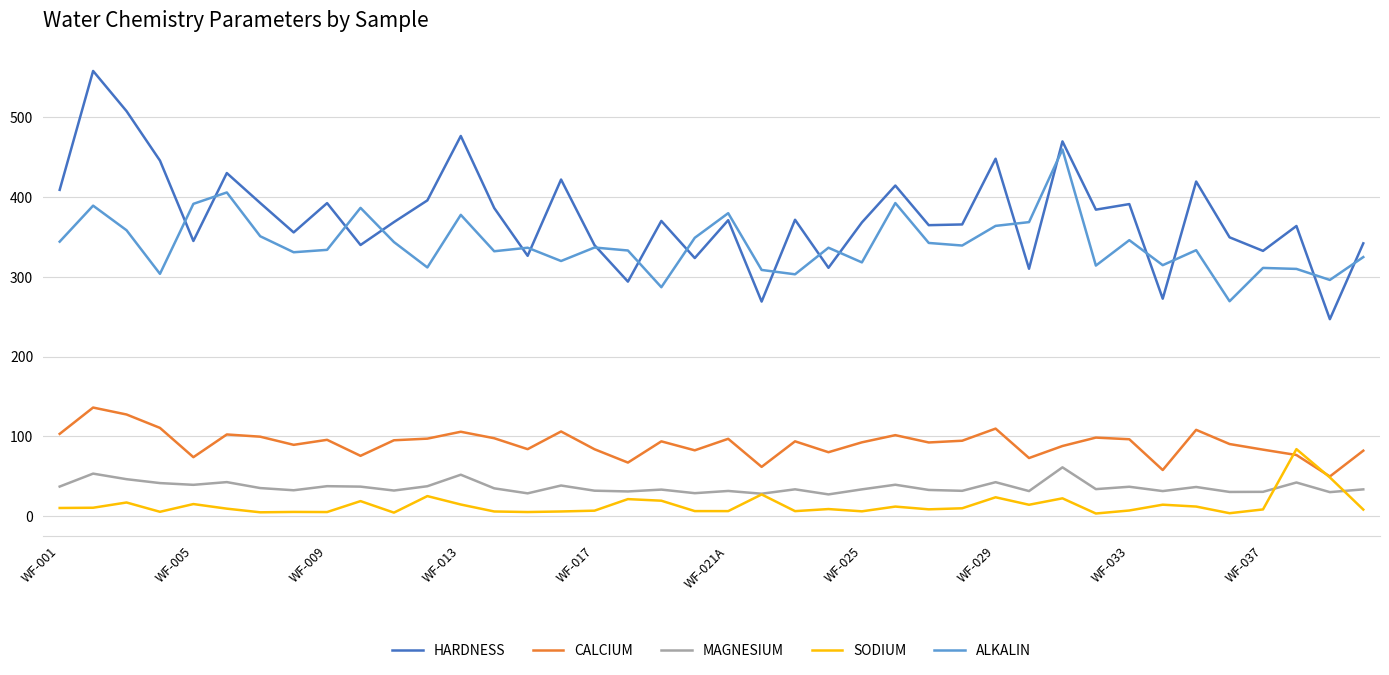

Which series has the widest spread of values?

HARDNESS